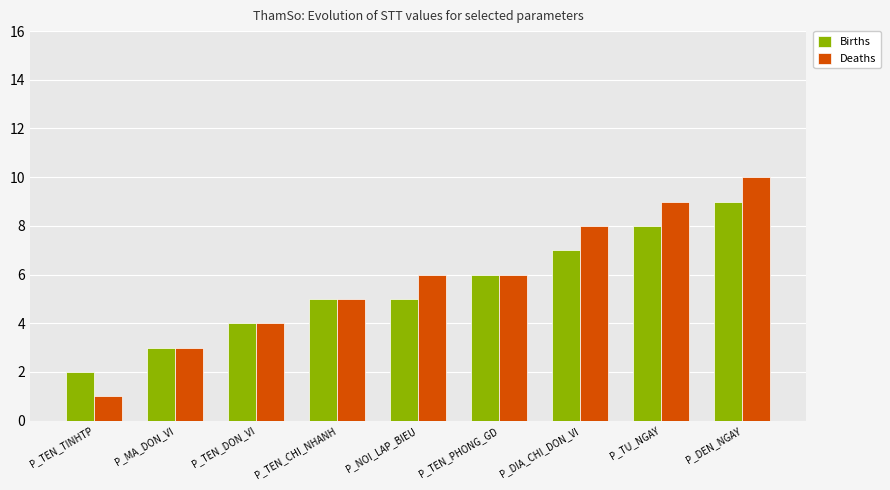

At which label is Deaths closest to 5?

P_TEN_CHI_NHANH